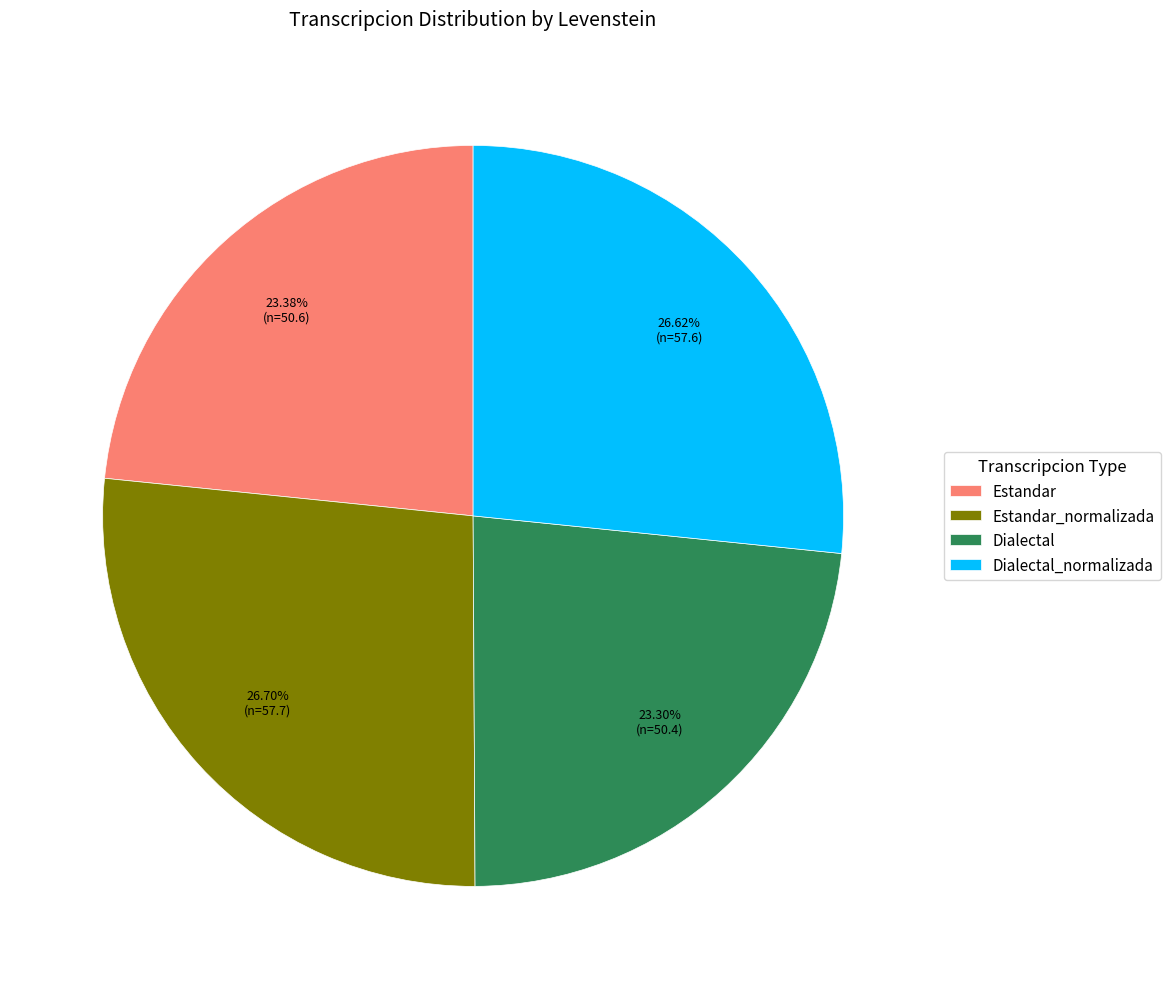

What is the ratio of the value at Dialectal to the value at Dialectal_normalizada?

0.9